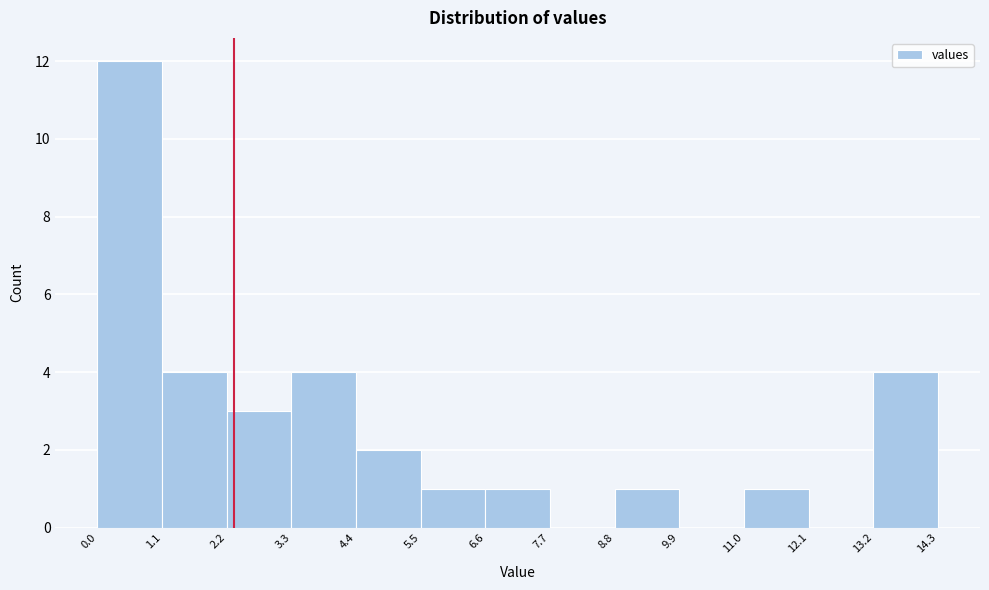

Which range on the x-axis has the tallest bar?

0.0 to 1.1